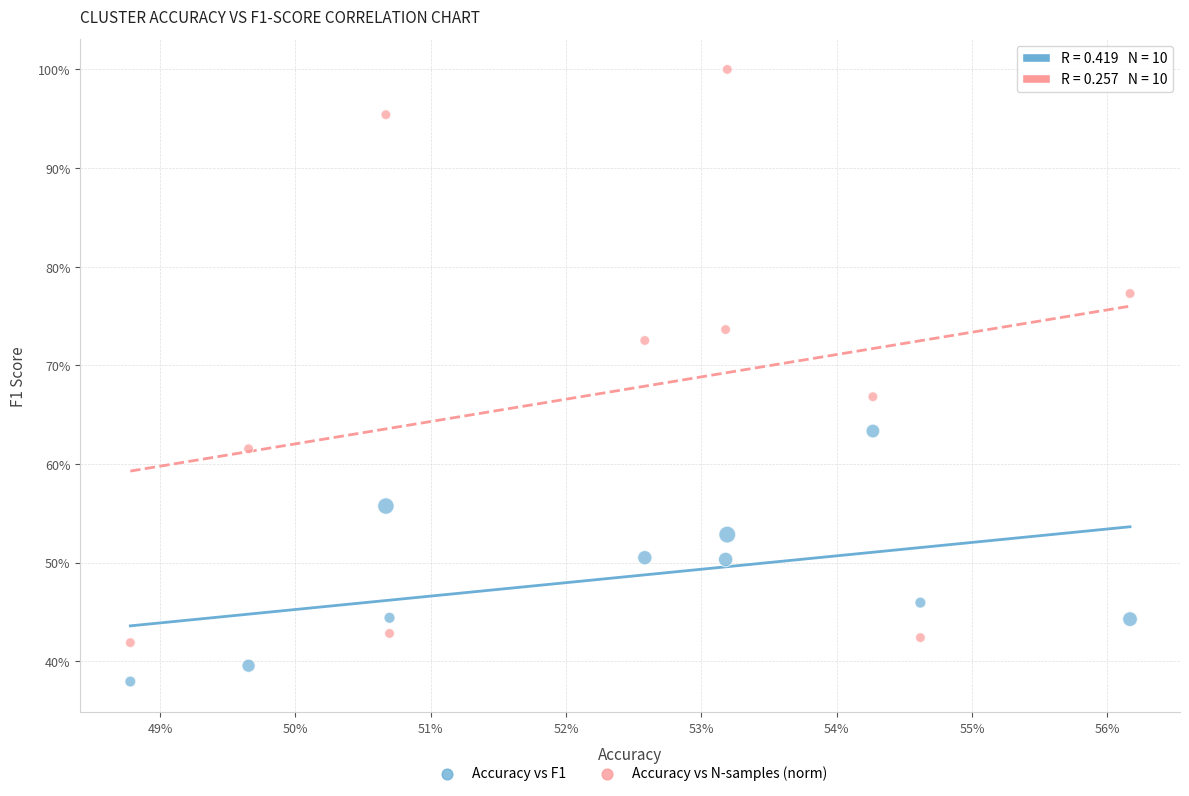

Which series reaches the minimum Y coordinate?

Accuracy vs F1